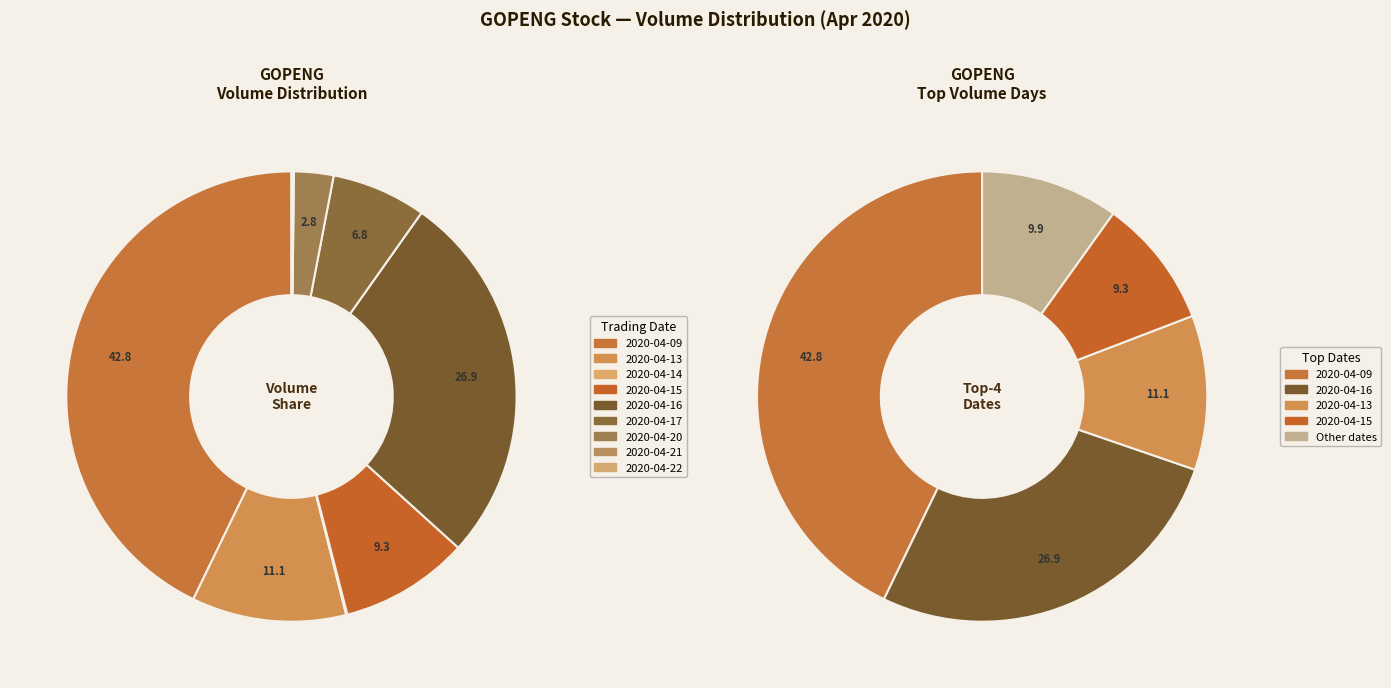

How many segments does this pie chart have?

9